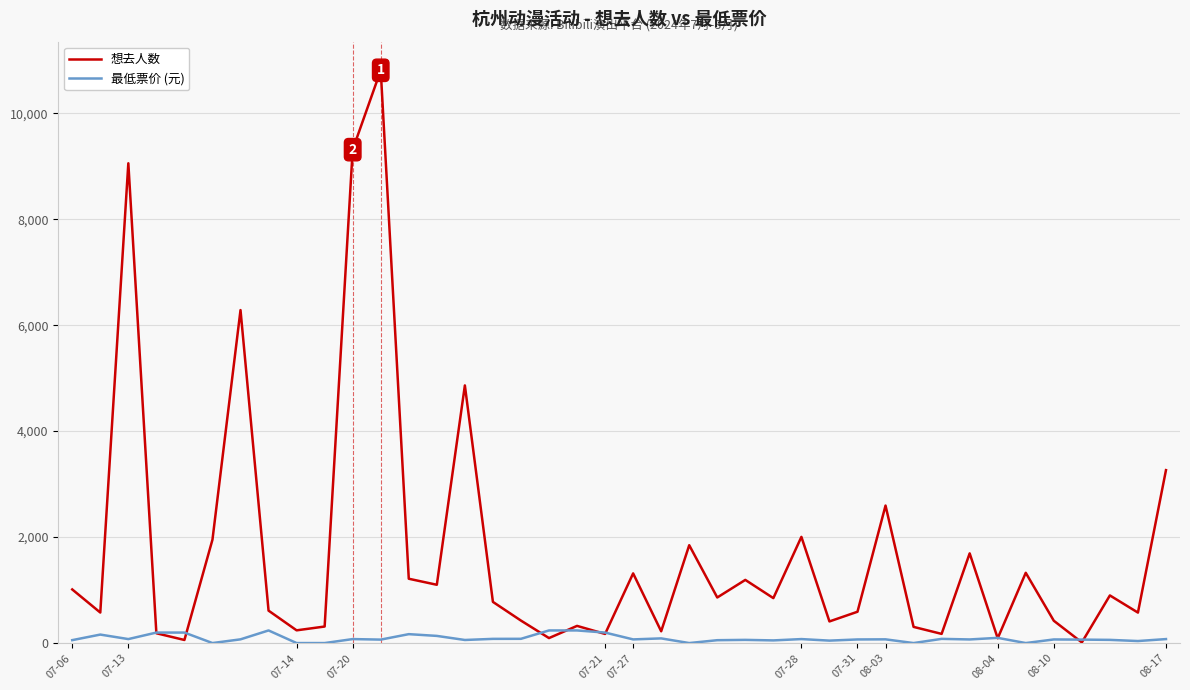

What is the greatest value displayed?

10811.0